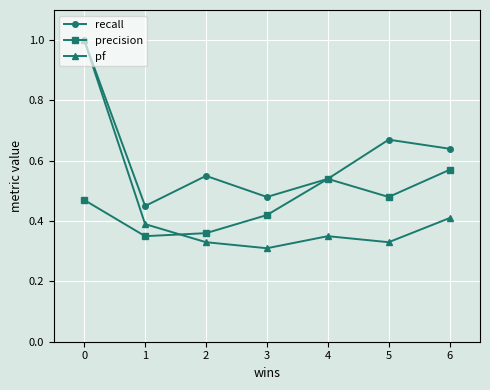

Rank the categories by recall value from lowest to highest.

1, 3, 4, 2, 6, 5, 0